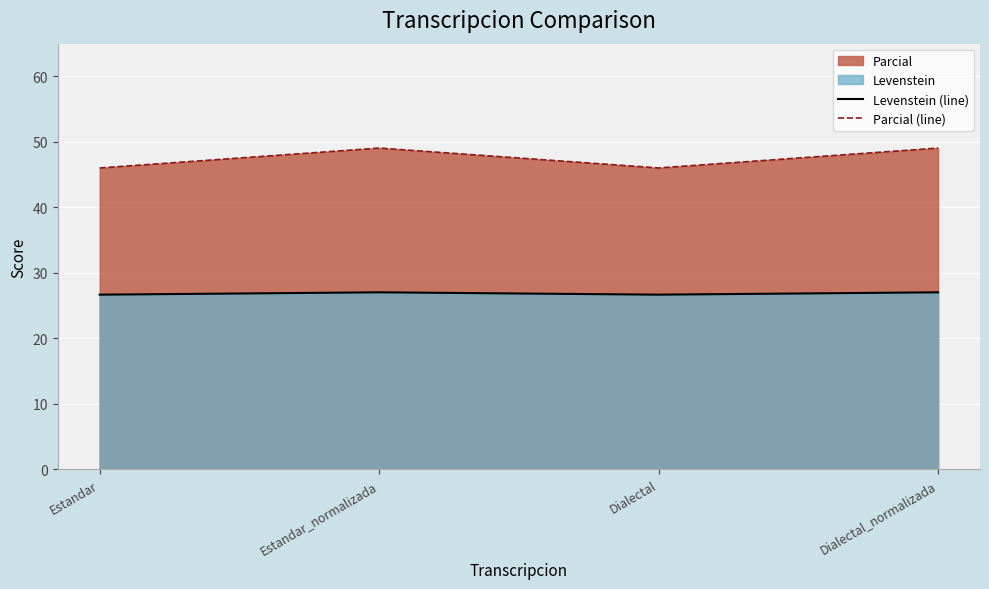

What is the smallest value displayed?

26.7